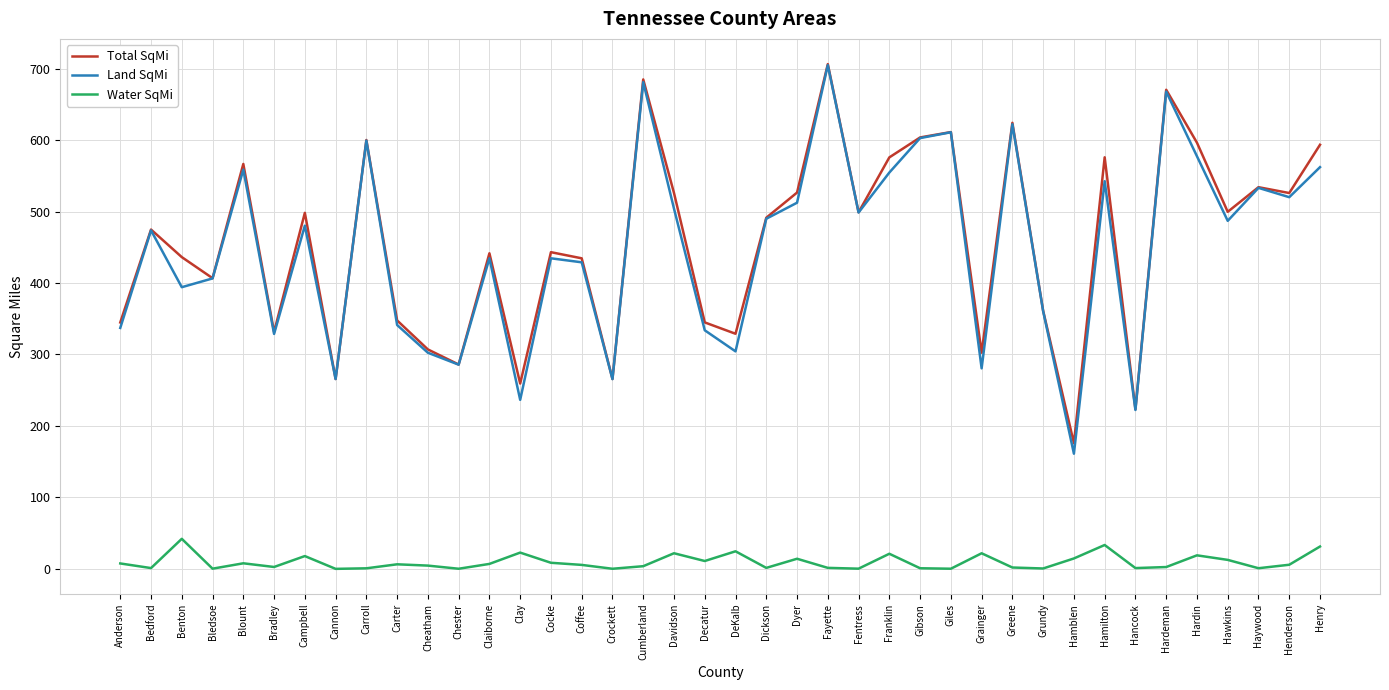

True or false: Water SqMi and Total SqMi cross at least once.

False